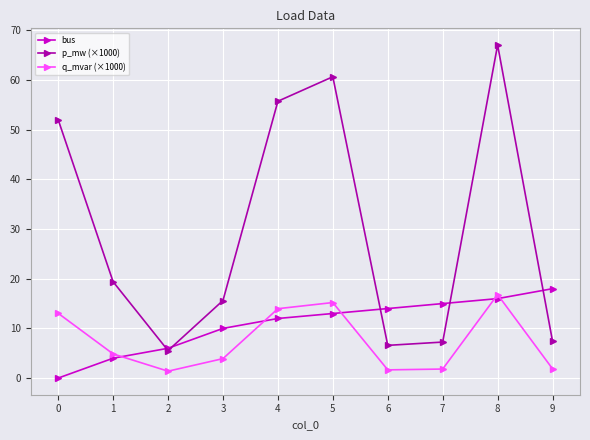

Which series has the widest spread of values?

p_mw (×1000)